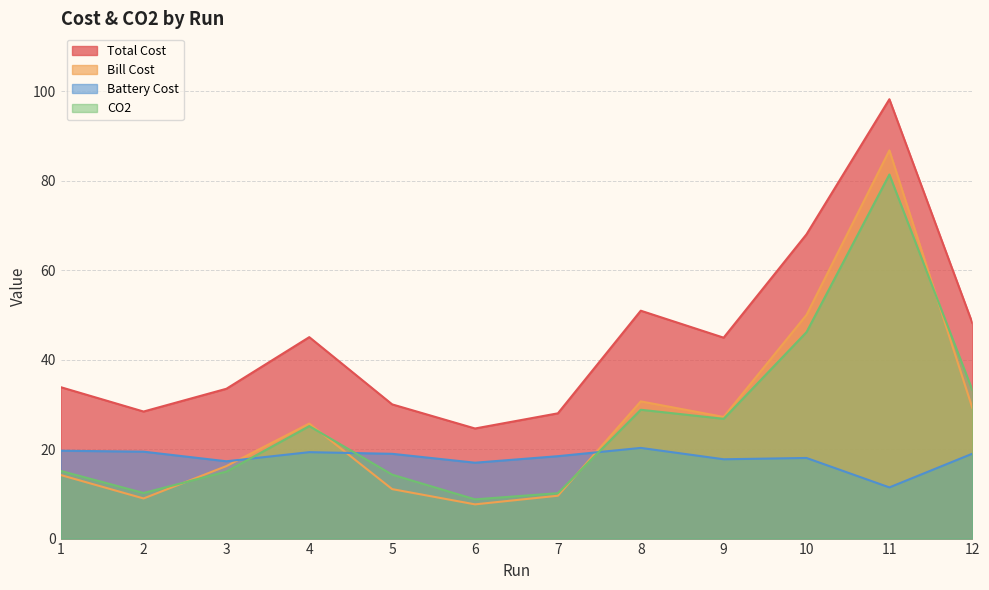

True or false: CO2 has a value of 36.7 at 9.

False